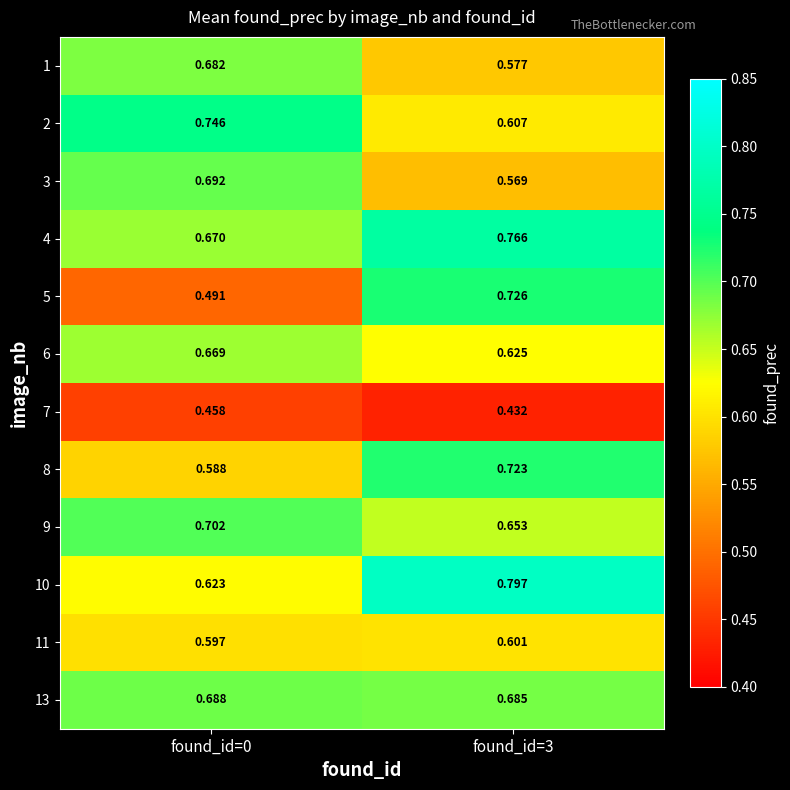

Between found_id=0 and found_id=3, which series saw the biggest shift?

5